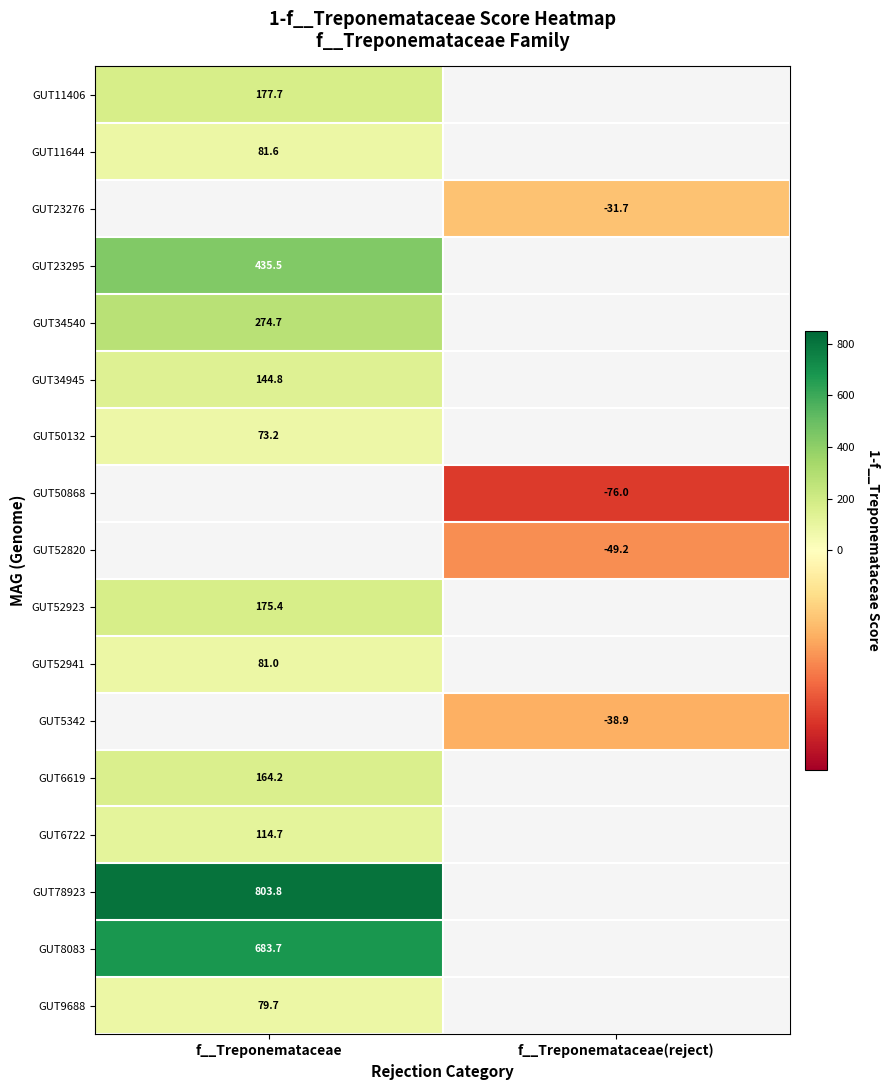

How many values in the GUT52820 series are below -49?

1